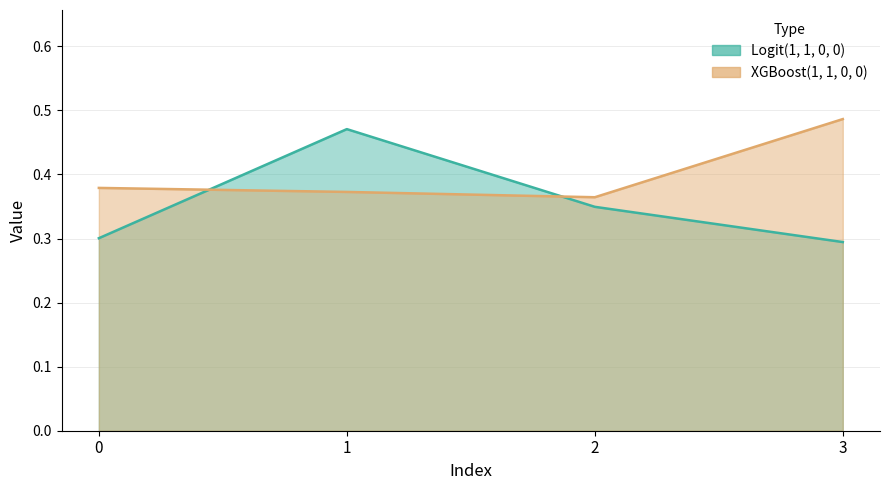

The value of XGBoost(1, 1, 0, 0) at 1 is 0.1. True or false?

False